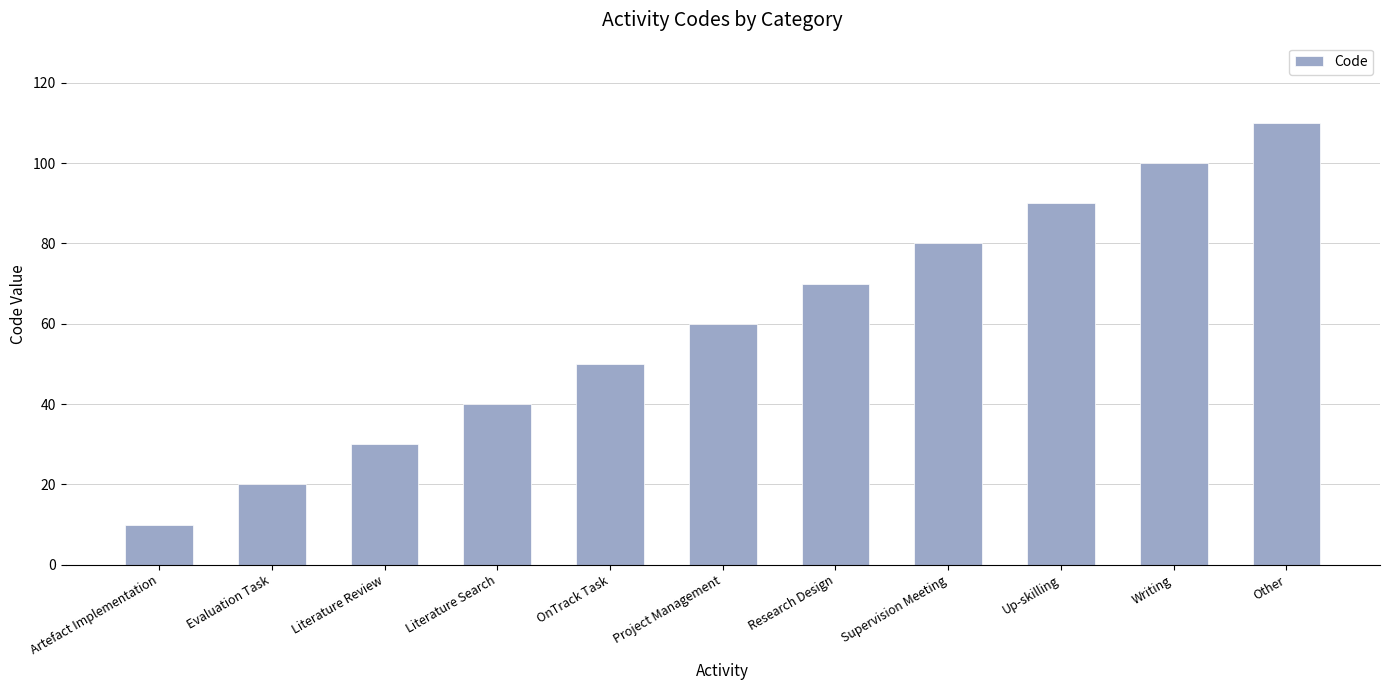

Does the chart contain stacked bars?

No